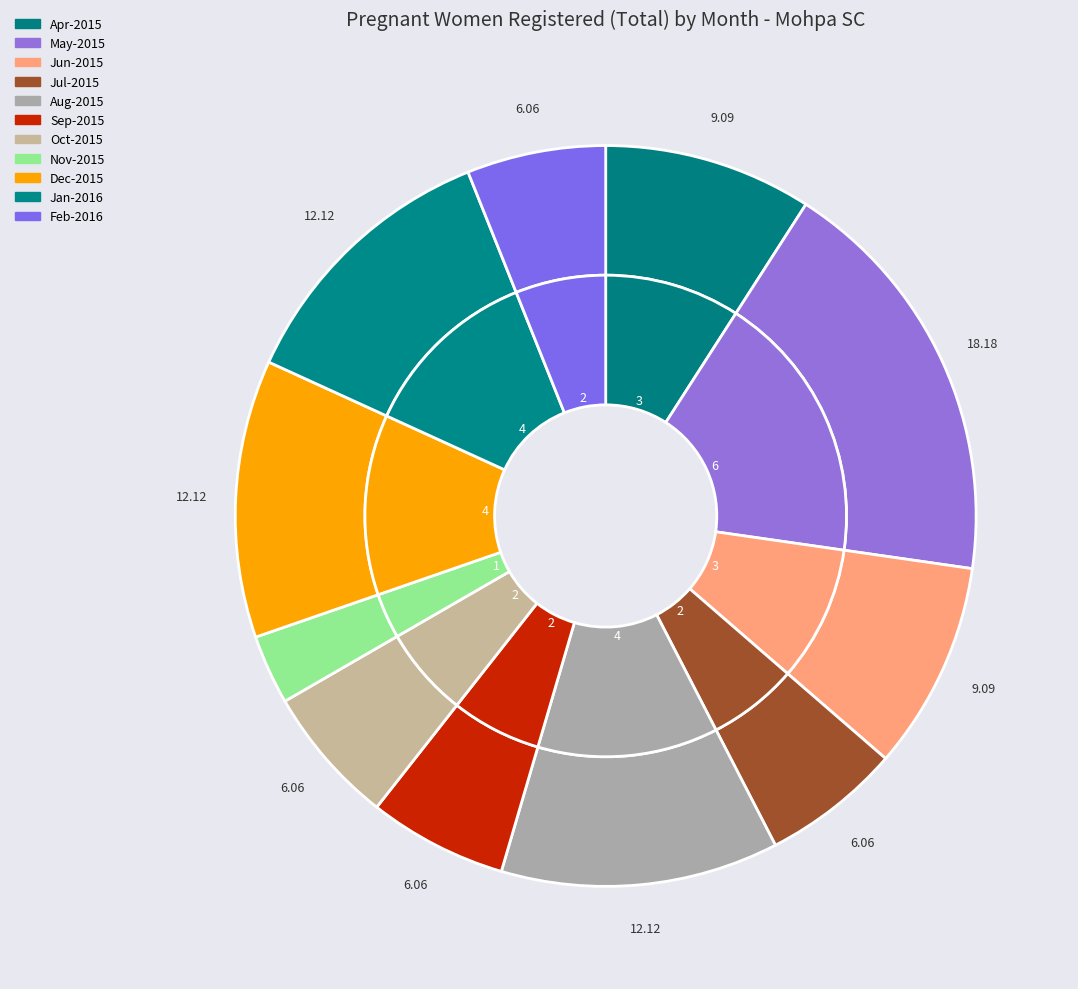

Approximately how many times larger is the value at Sep-2015 compared to Jun-2015?

0.7